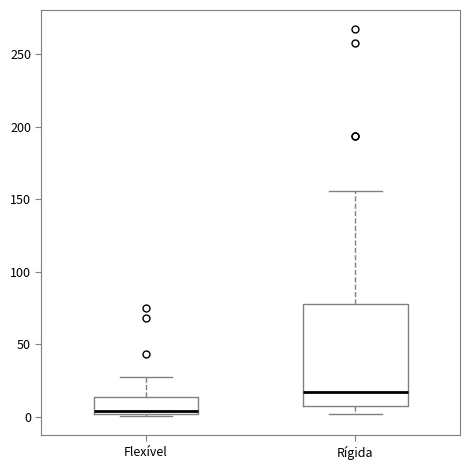

Which box's median line is the lowest?

Flexível